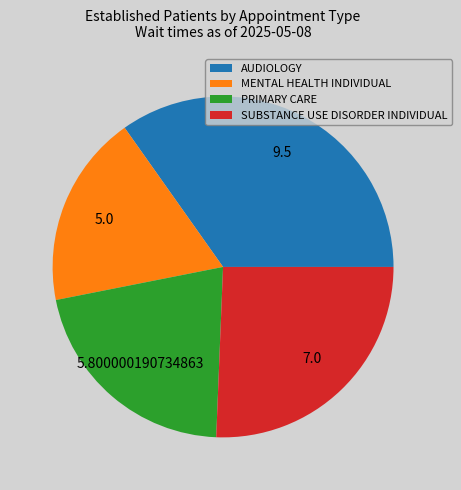

Do SUBSTANCE USE DISORDER INDIVIDUAL and AUDIOLOGY together represent more than half of the pie?

Yes